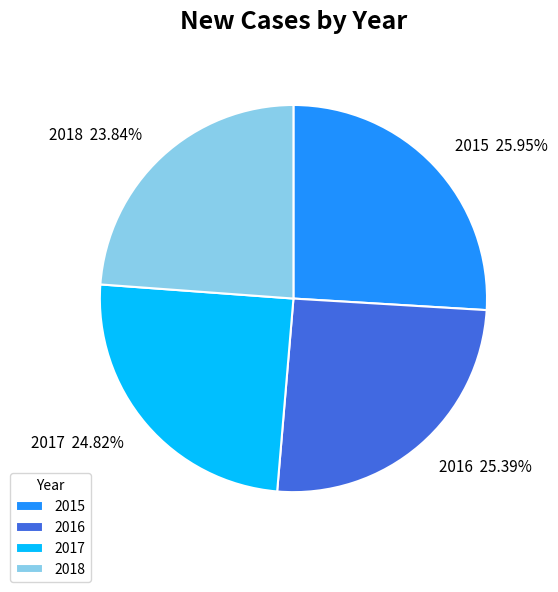

Does 2016 represent more than half of the total?

No